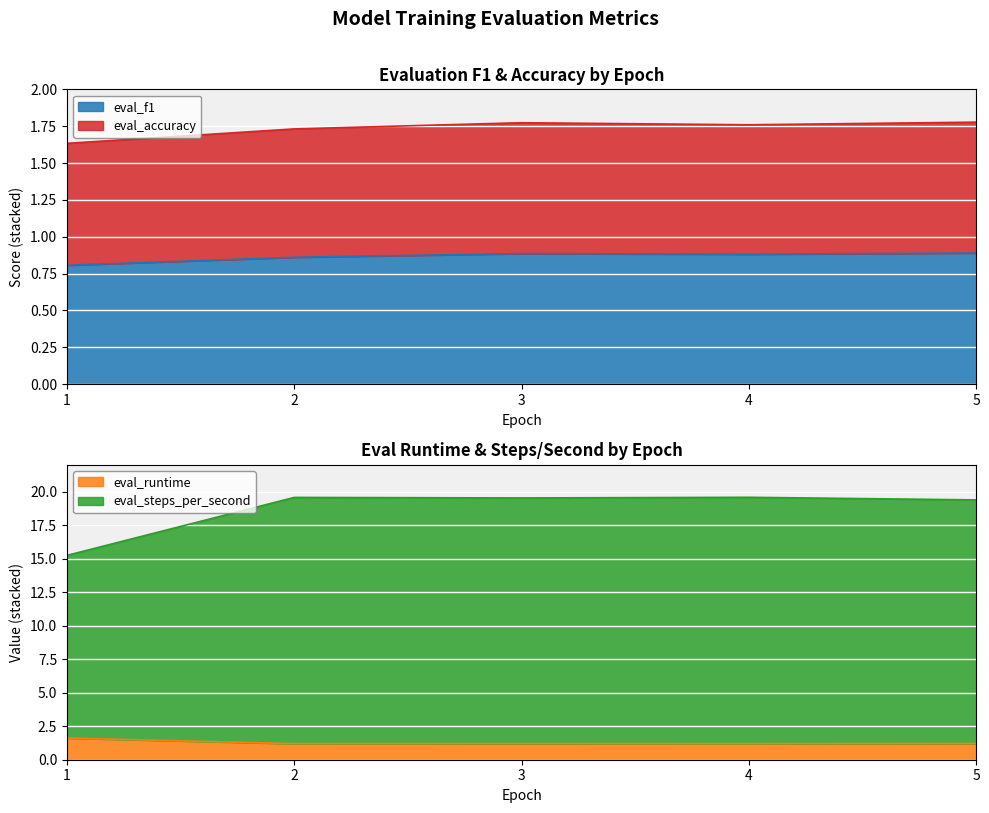

At how many categories does at least one series exceed 18?

4